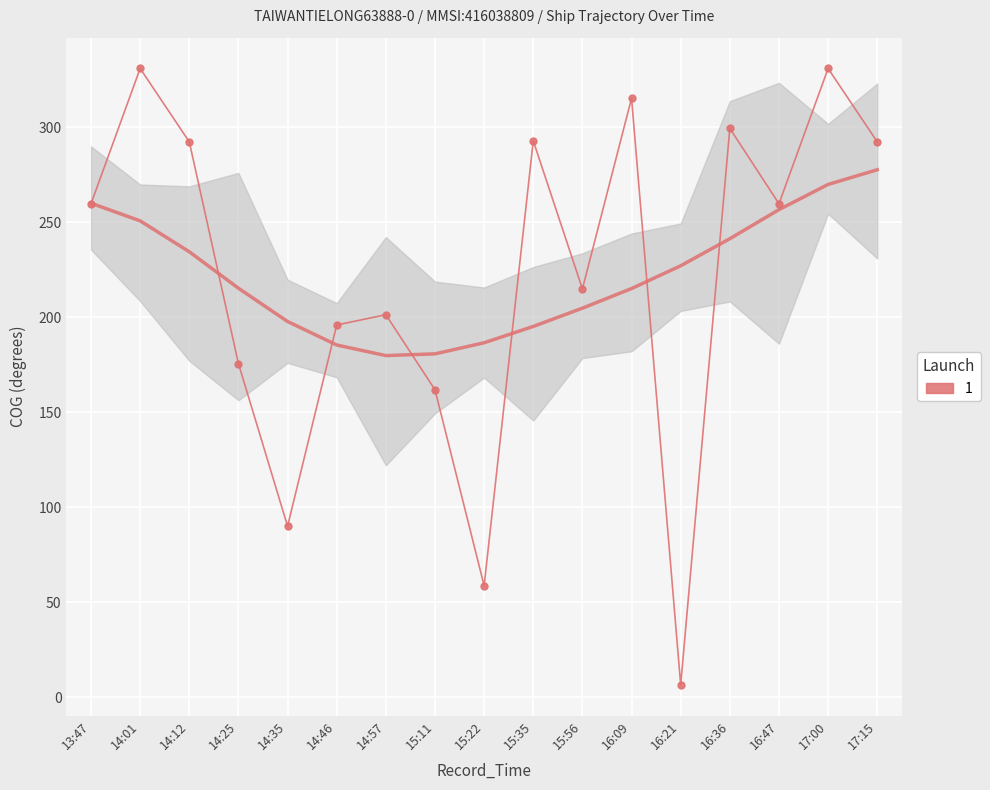

Which has a higher value, 15:35 or 14:35?

15:35